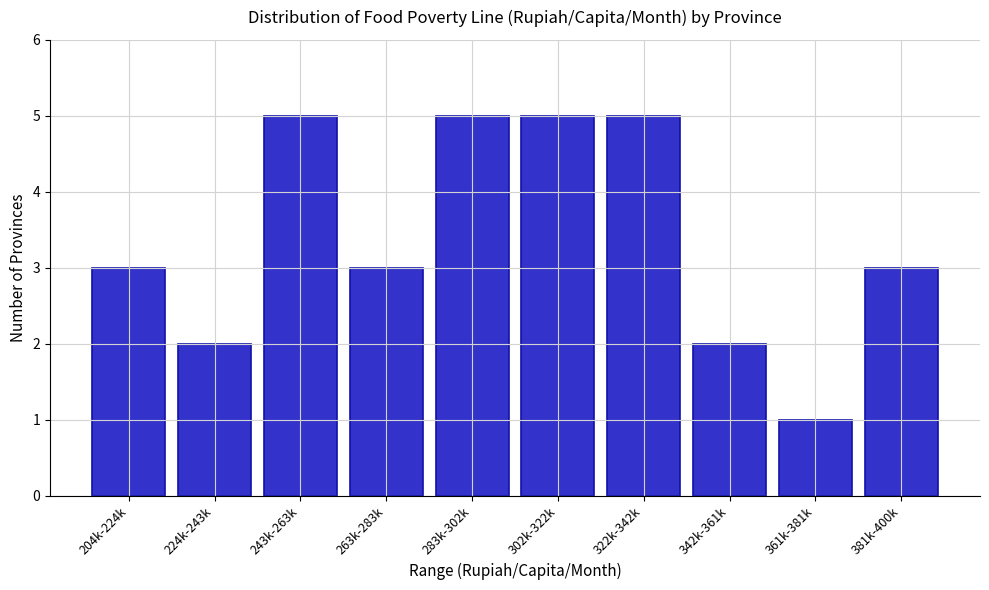

Reading left to right, list all the values displayed in this chart.

3	2	5	3	5	5	5	2	1	3